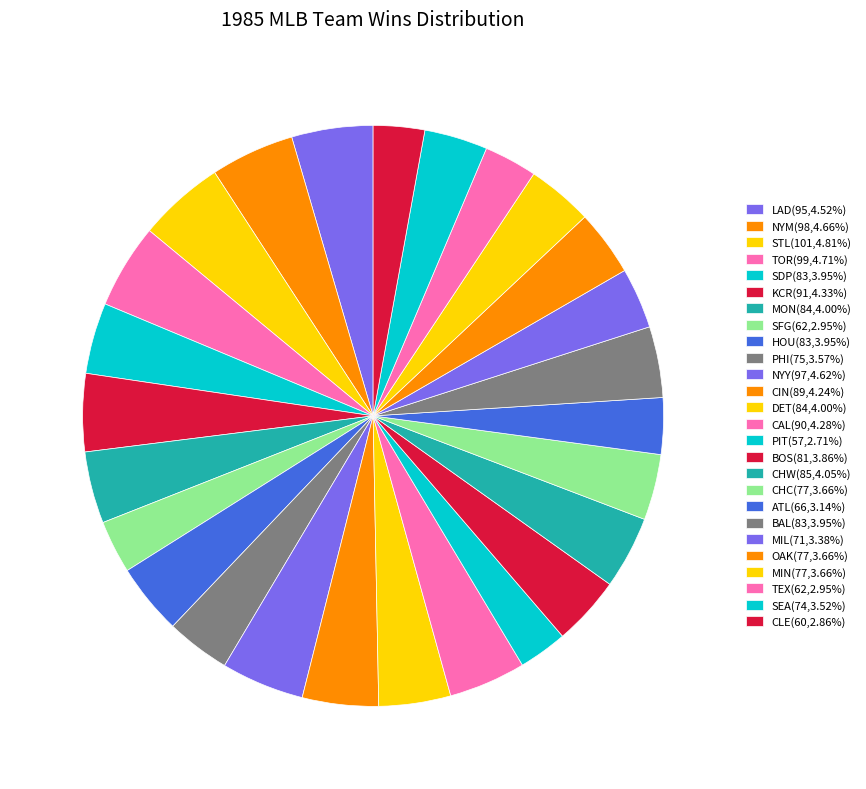

To the nearest percent, what portion does NYM represent?

5%